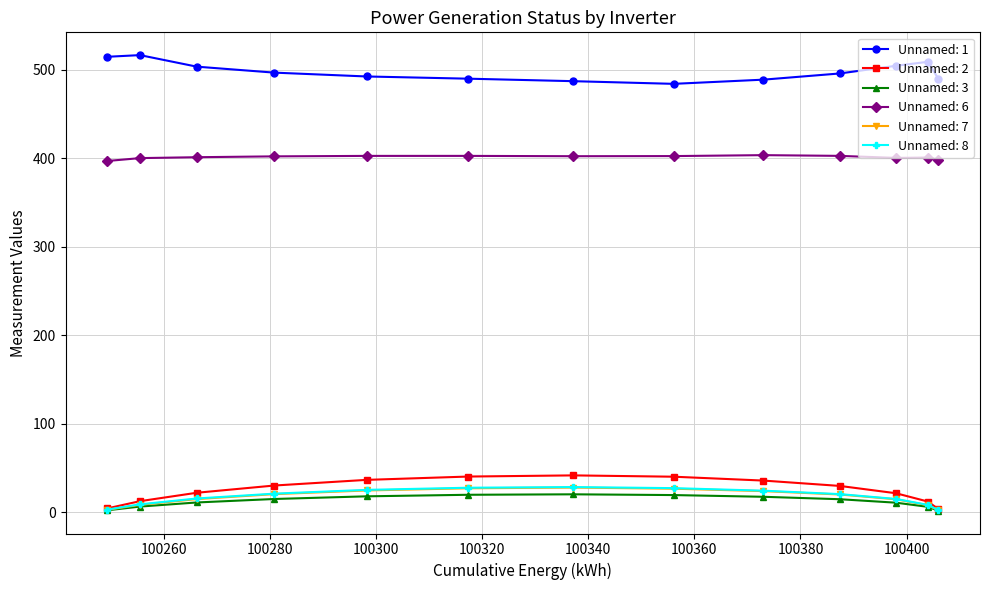

True or false: Unnamed: 2 and Unnamed: 6 cross at least once.

False